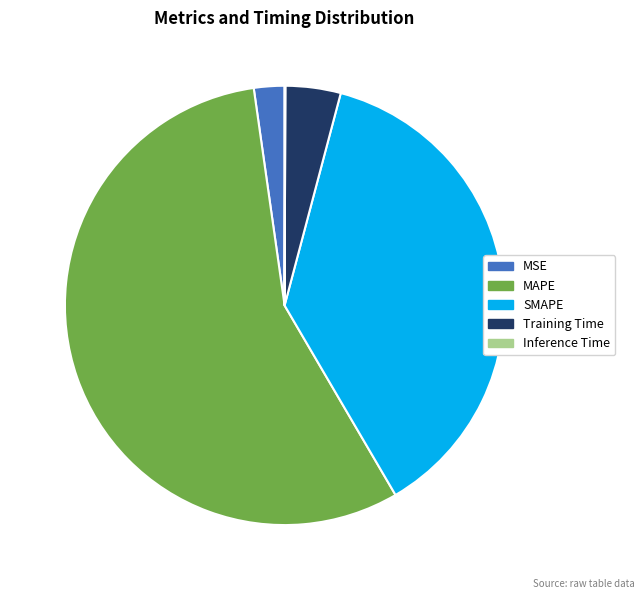

Is it true that MSE is 16% of the pie?

False